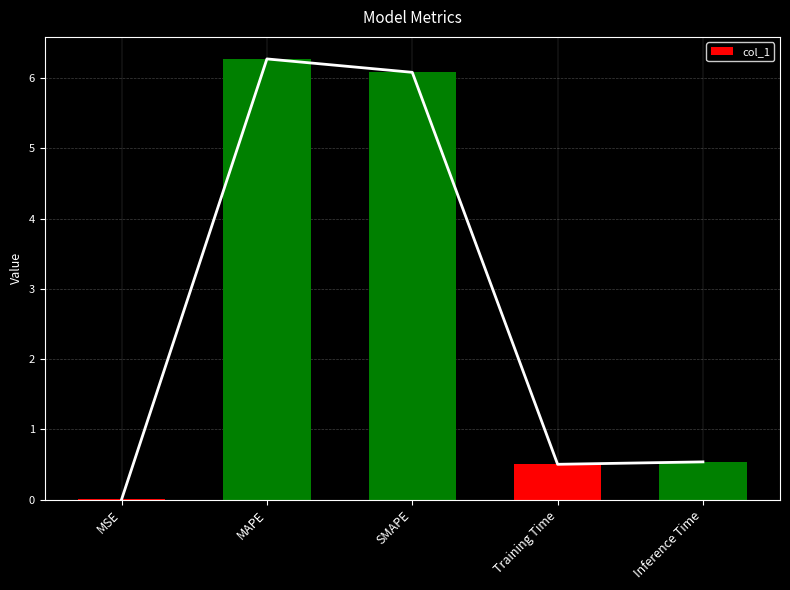

Which has a higher value, SMAPE or Training Time?

SMAPE